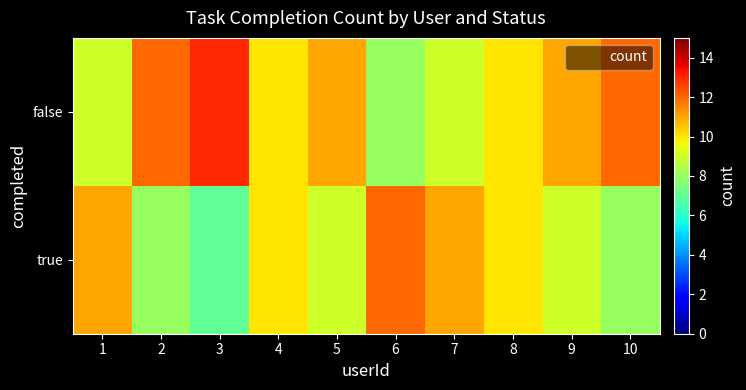

Which has a higher value, 4 or 5?

5